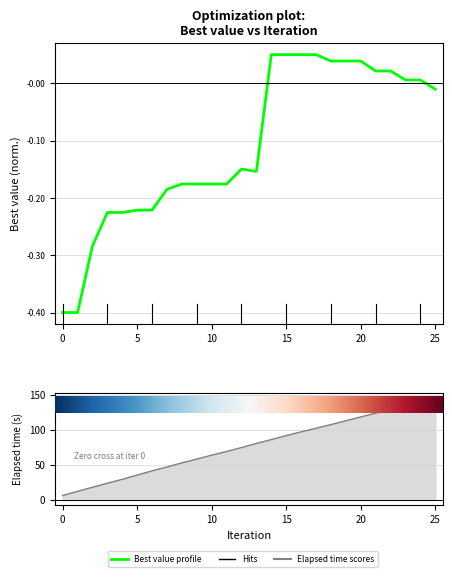

What is the sum of all values?

-2.8